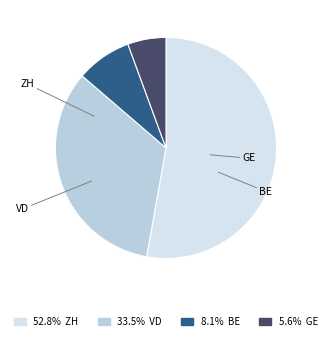

Rank the categories by value from lowest to highest.

GE, BE, VD, ZH